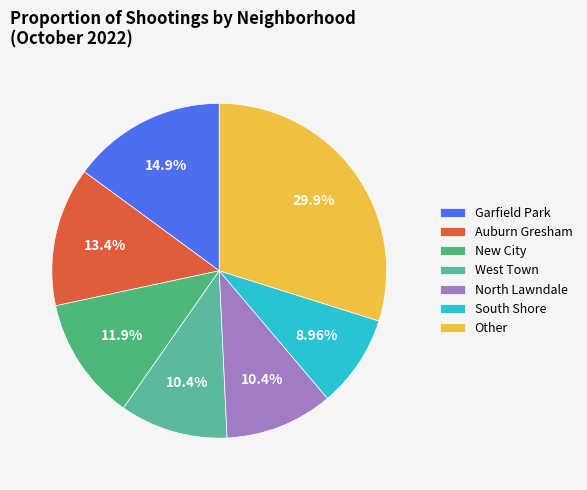

To the nearest percent, what is the average slice percentage?

14%